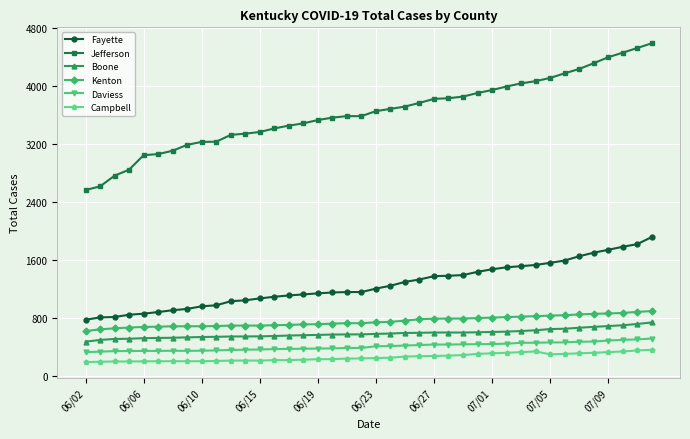

What is the value of the Jefferson point at the 30th from the left?

3991